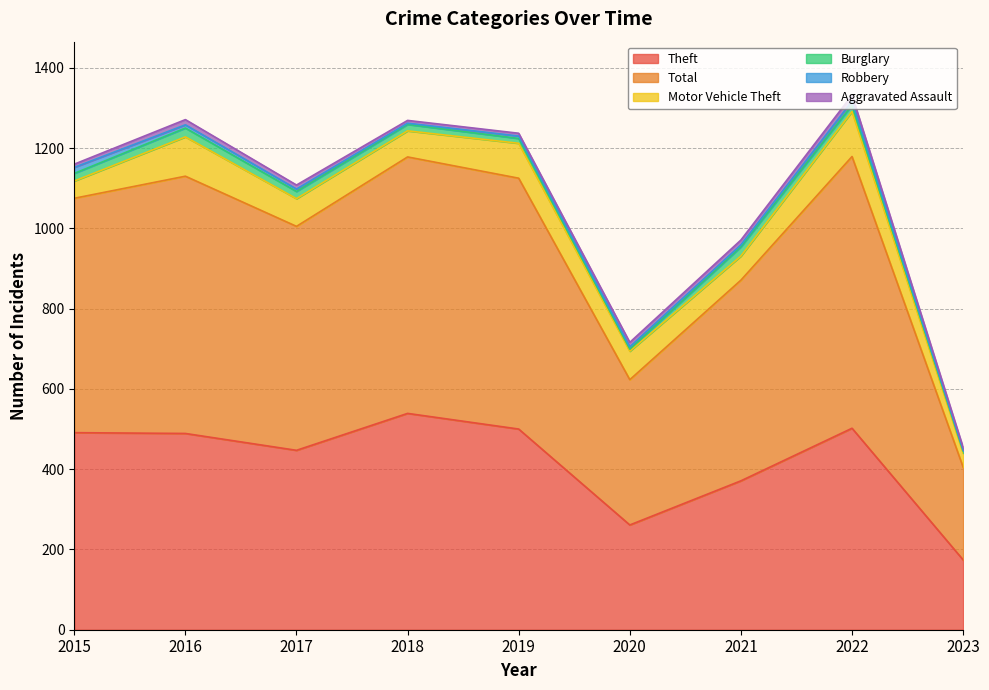

Reading right to left, transcribe all the data shown in this chart.

Theft: 2023=174	2022=502	2021=371	2020=261	2019=500	2018=539	2017=447	2016=489	2015=491
Total: 2023=231	2022=677	2021=500	2020=362	2019=625	2018=639	2017=558	2016=641	2015=584
Motor Vehicle Theft: 2023=35	2022=112	2021=60	2020=71	2019=87	2018=65	2017=69	2016=98	2015=43
Burglary: 2023=5	2022=16	2021=23	2020=5	2019=12	2018=16	2017=18	2016=22	2015=19
Robbery: 2023=3	2022=10	2021=5	2020=6	2019=6	2018=3	2017=6	2016=8	2015=15
Aggravated Assault: 2023=6	2022=15	2021=12	2020=11	2019=7	2018=7	2017=10	2016=13	2015=8